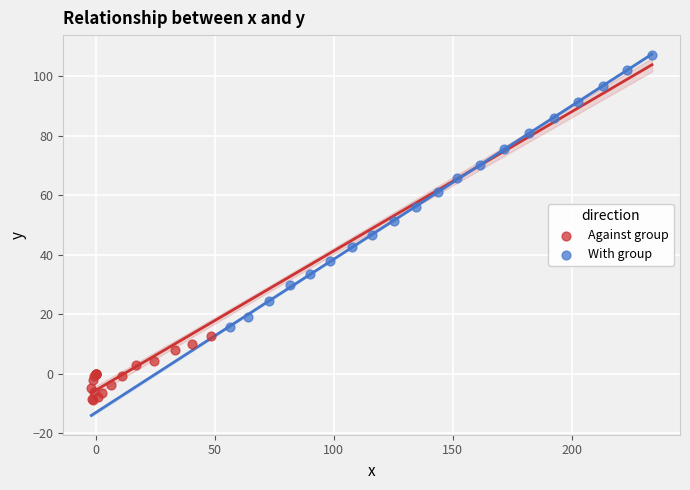

What are all the series names shown in the legend?

Against group, With group